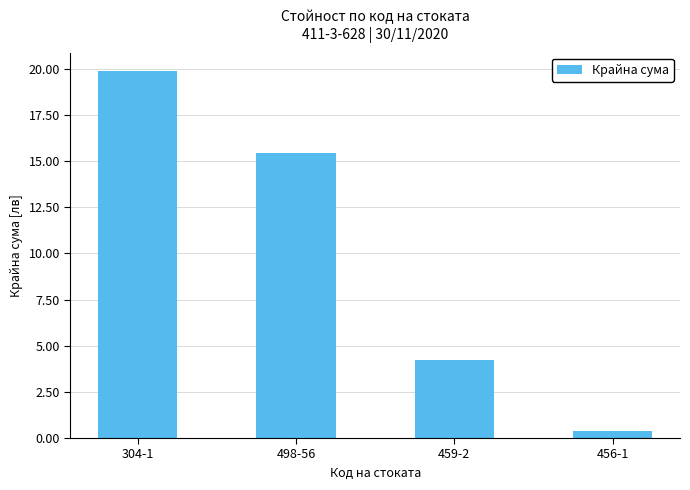

How many bars are there in total?

4